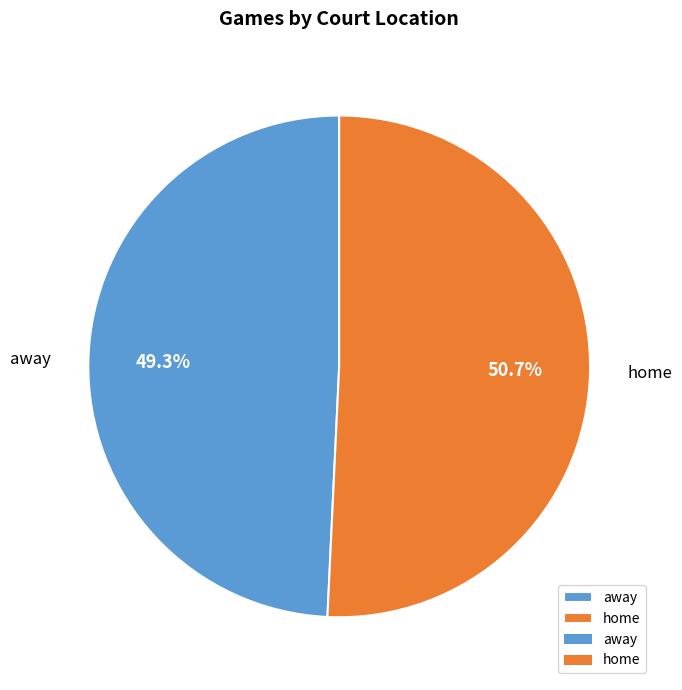

What is the ratio of the value at away to the value at home?

1.0